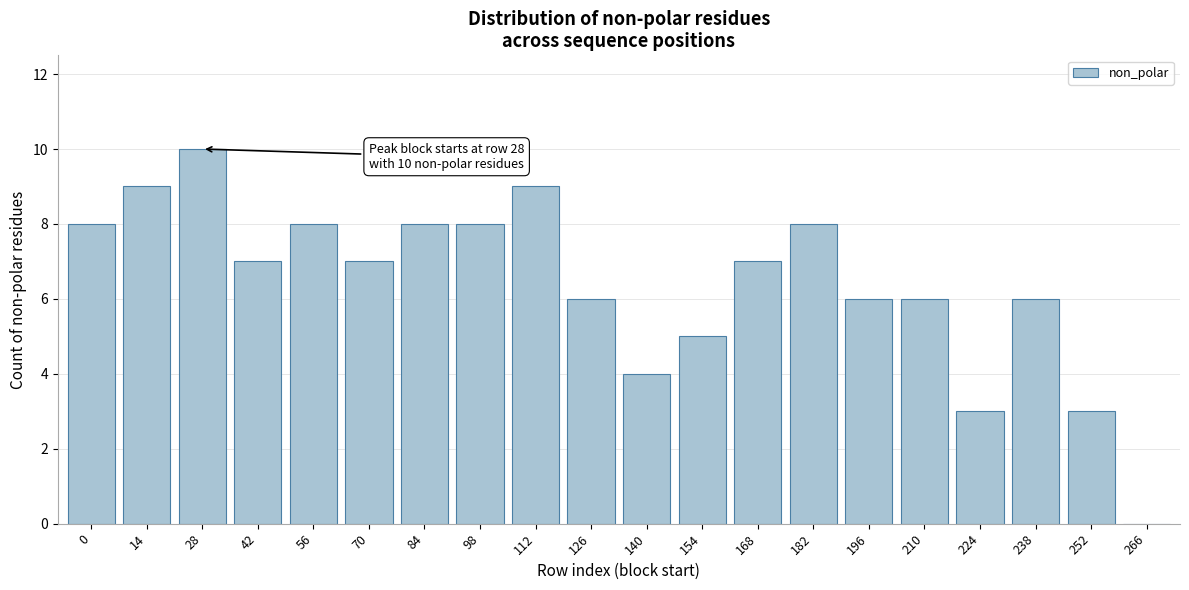

Reading left to right, what are all the values shown in this chart?

0=8	14=9	28=10	42=7	56=8	70=7	84=8	98=8	112=9	126=6	140=4	154=5	168=7	182=8	196=6	210=6	224=3	238=6	252=3	266=0